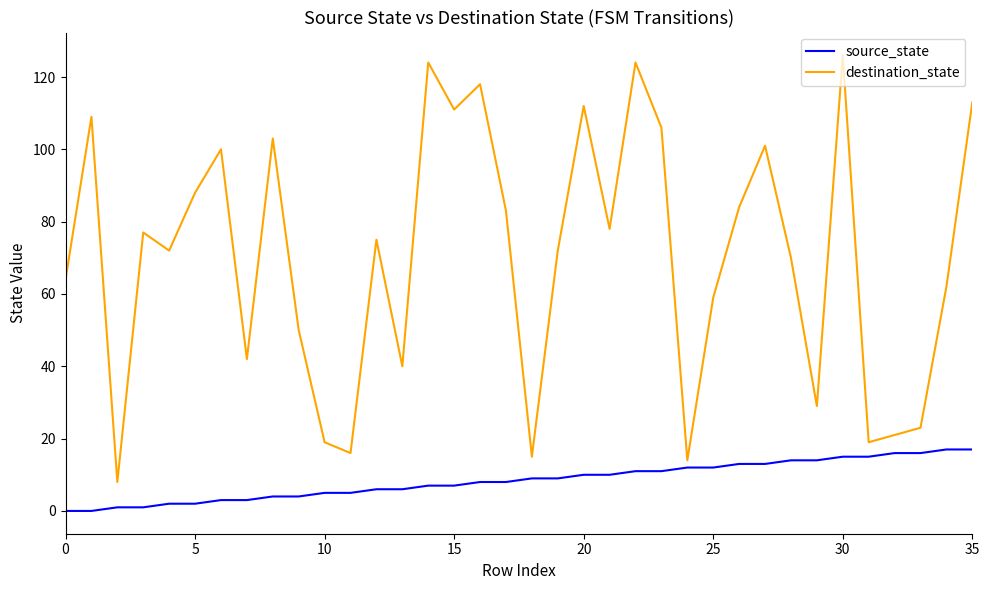

Which series has the largest range (max minus min)?

destination_state